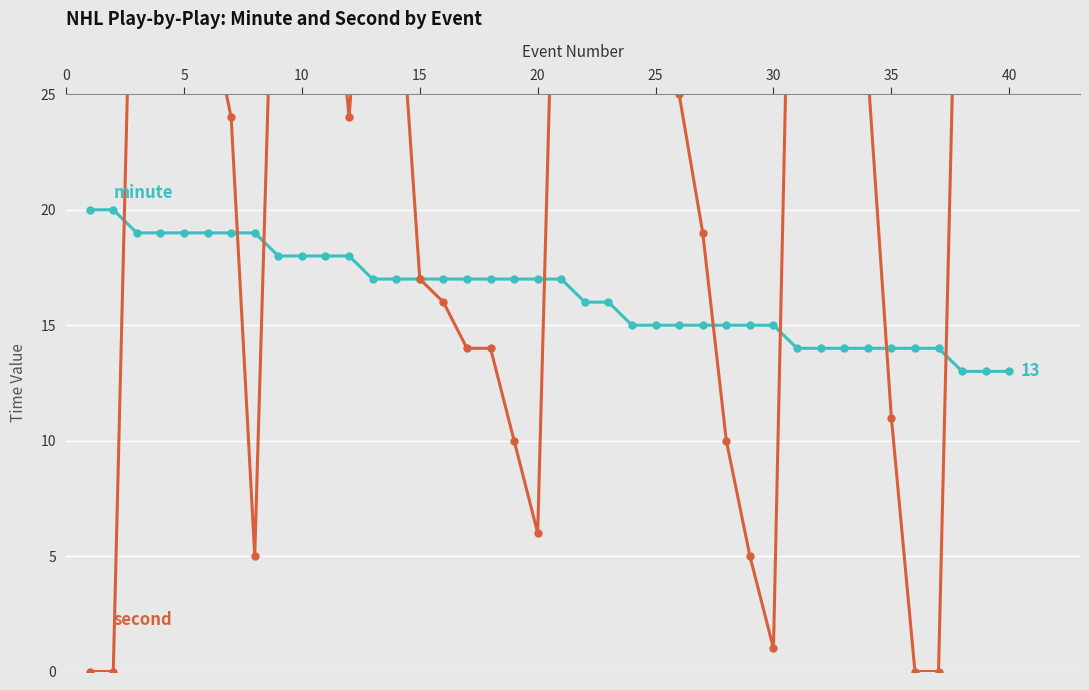

At how many categories does at least one series exceed 28?

20